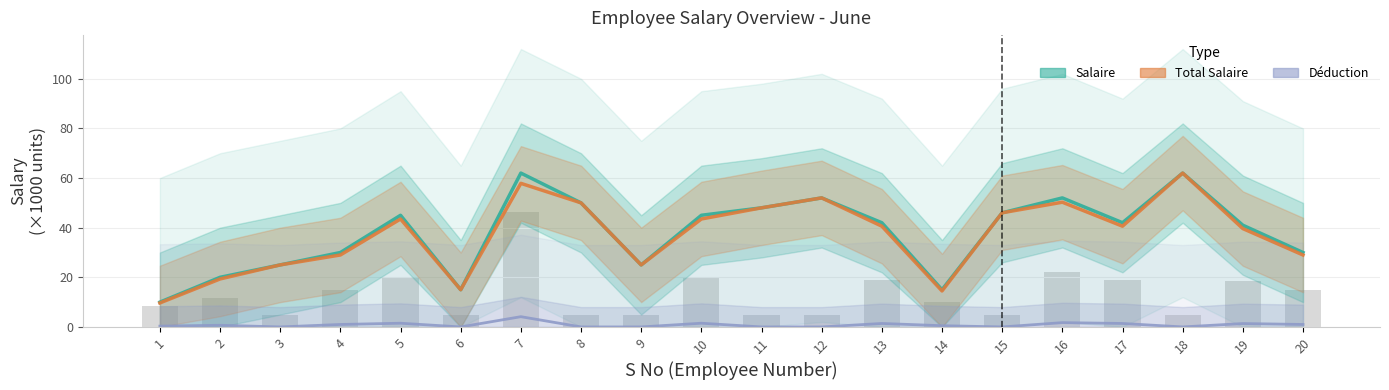

Reading right to left, list all the values displayed in this chart.

Salaire: 20=30.0	19=41.0	18=62.0	17=42.0	16=52.0	15=46.0	14=15.0	13=42.0	12=52.0	11=48.0	10=45.0	9=25.0	8=50.0	7=62.0	6=15.0	5=45.0	4=30.0	3=25.0	2=20.0	1=10.0
Total Salaire: 20=29.0	19=39.6	18=62.0	17=40.6	16=50.3	15=46.0	14=14.5	13=40.6	12=52.0	11=48.0	10=43.5	9=25.0	8=50.0	7=57.9	6=15.0	5=43.5	4=29.0	3=25.0	2=19.3	1=9.7
Déduction: 20=1.0	19=1.4	18=0.0	17=1.4	16=1.7	15=0.0	14=0.5	13=1.4	12=0.0	11=0.0	10=1.5	9=0.0	8=0.0	7=4.1	6=0.0	5=1.5	4=1.0	3=0.0	2=0.7	1=0.3